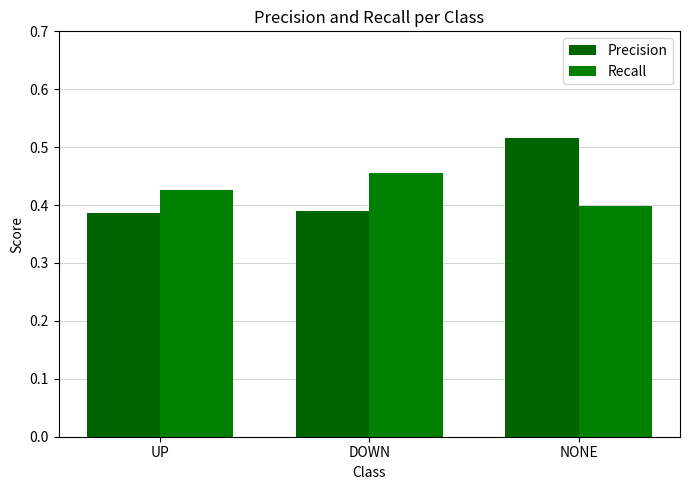

Is the value of Recall at NONE greater than the value of Precision at UP?

Yes